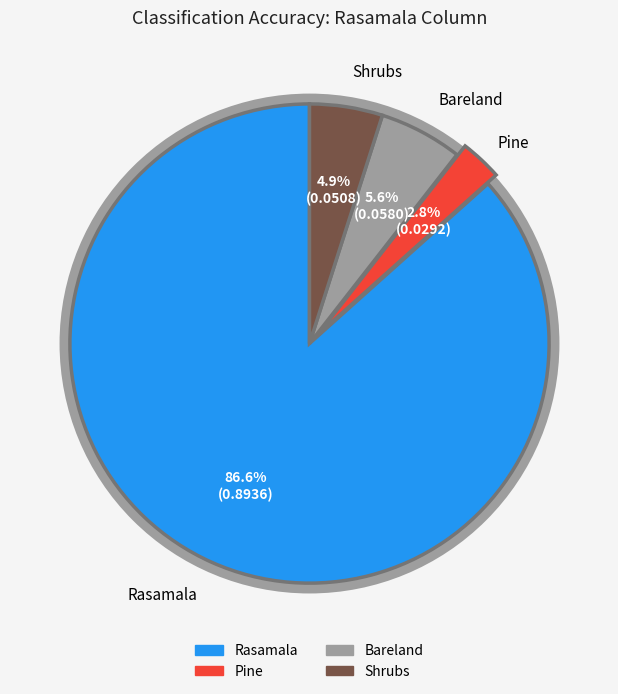

Which slice is the largest?

Rasamala